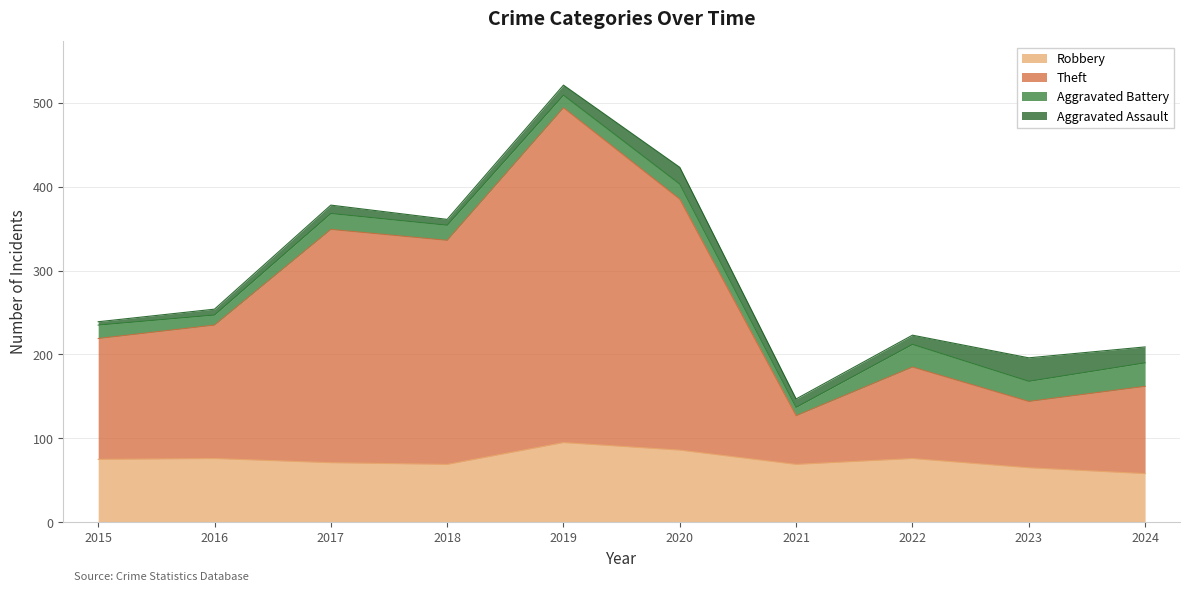

What is the maximum value for Robbery?

95